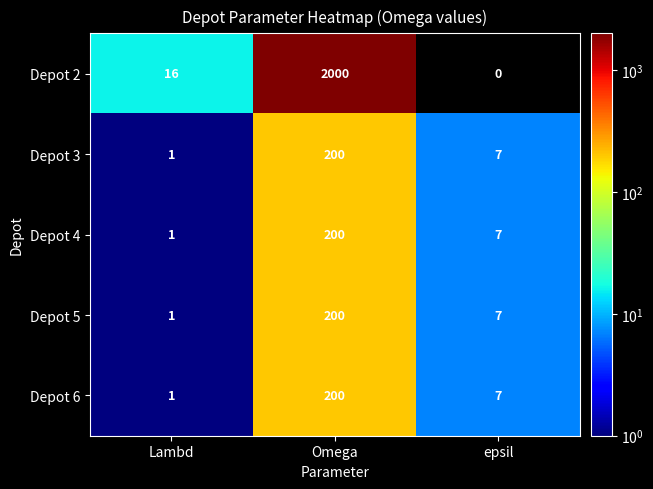

Which category has the highest value across all series?

Omega